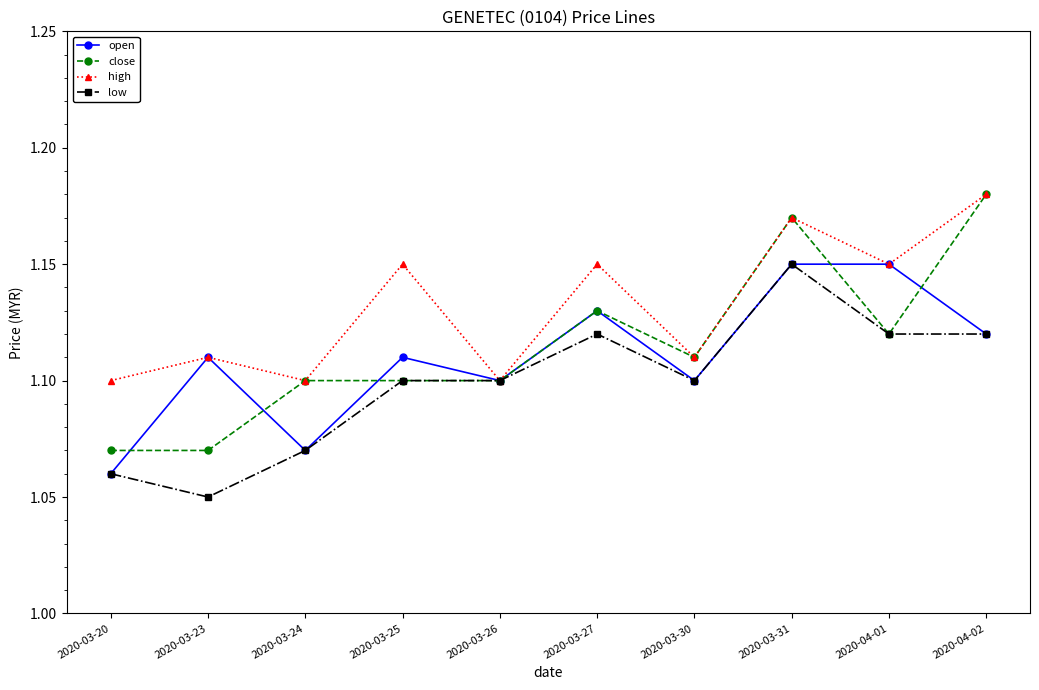

What is the label of the 1st point from the right?

2020-04-02